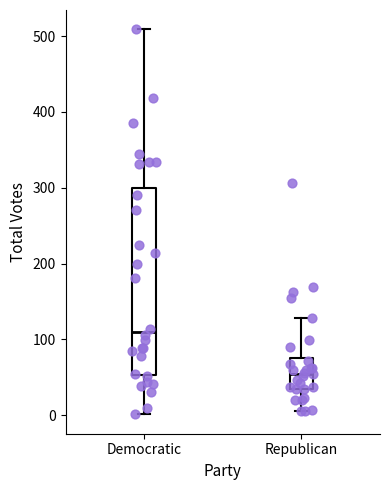

Reading left to right, read every box against the y-axis: the position of its median line, the range the box covers, and the ends of its whiskers. The values are not printed on the chart, so give them approximately, as read against the axis.

Democratic: median 110, box 50 to 300, whiskers 0 to 510
Republican: median 60, box 30 to 80, whiskers 10 to 130